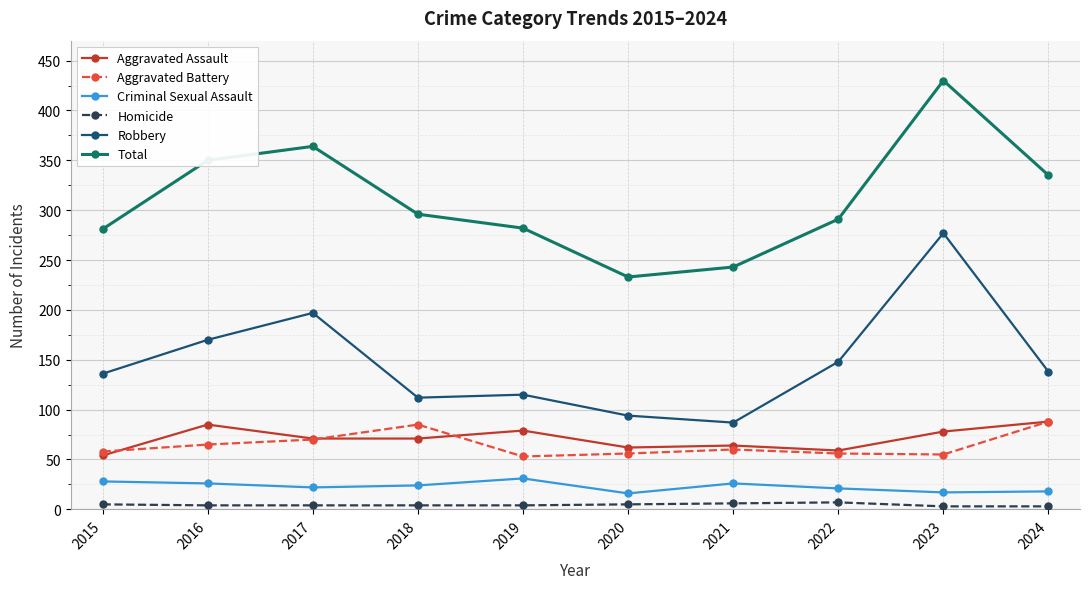

How many distinct data groups are displayed?

6